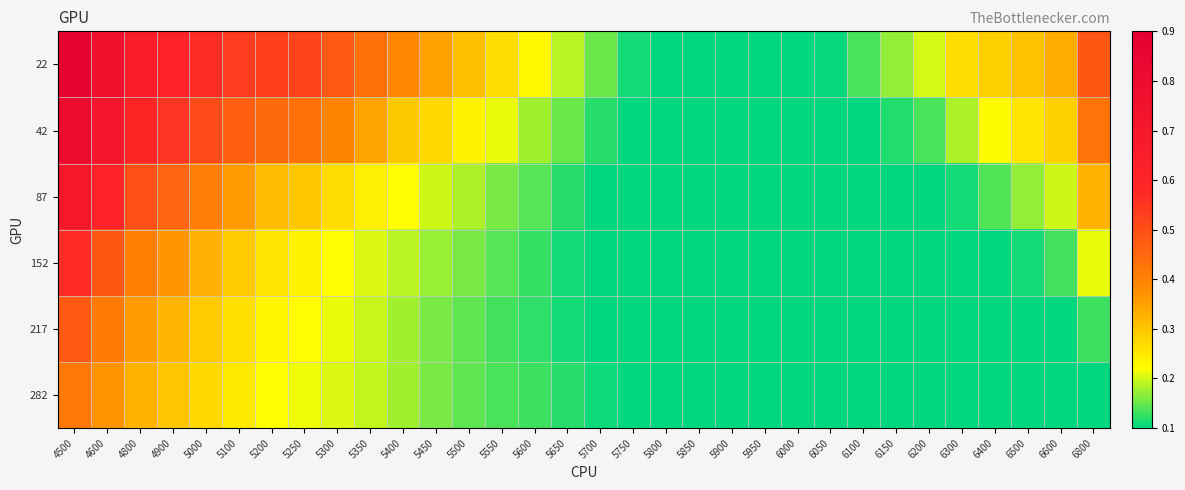

At which category does the chart reach its minimum across all series?

5800